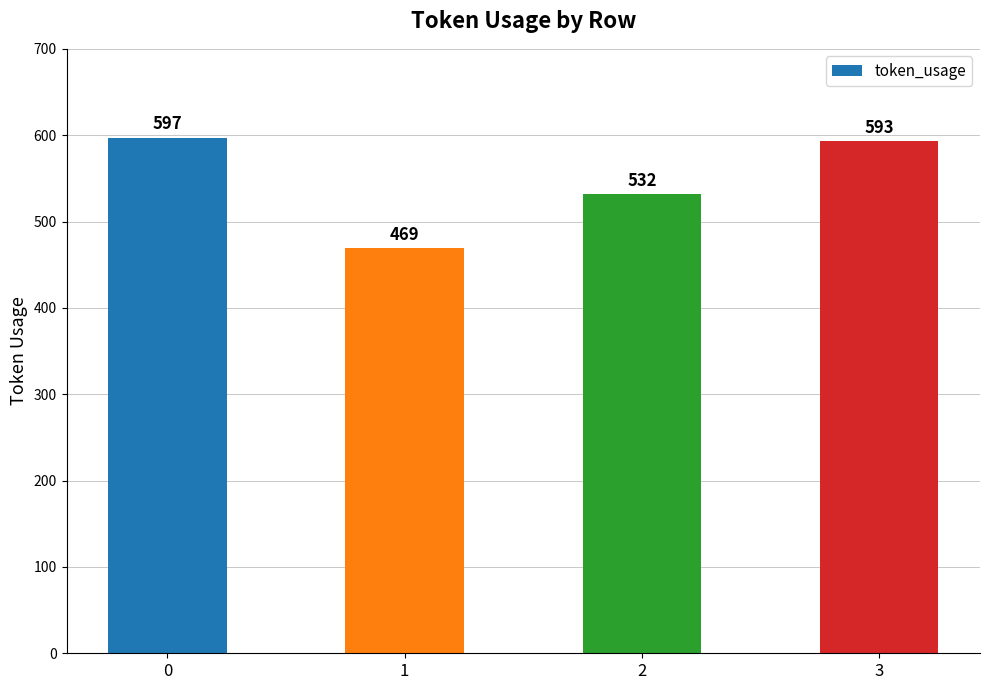

Reading right to left, list all the values displayed in this chart.

593	532	469	597